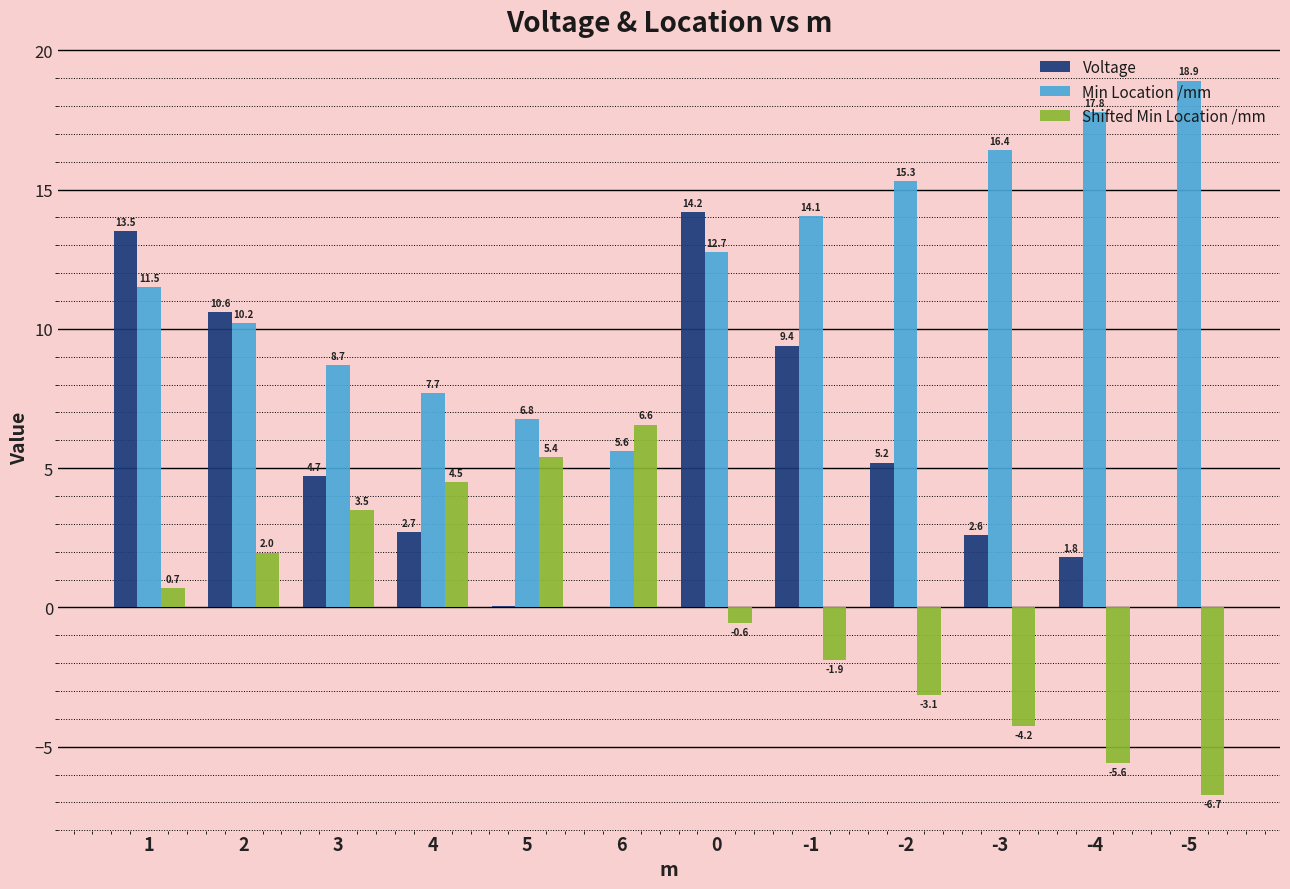

What are all the series names shown in the legend?

Voltage, Min Location /mm, Shifted Min Location /mm